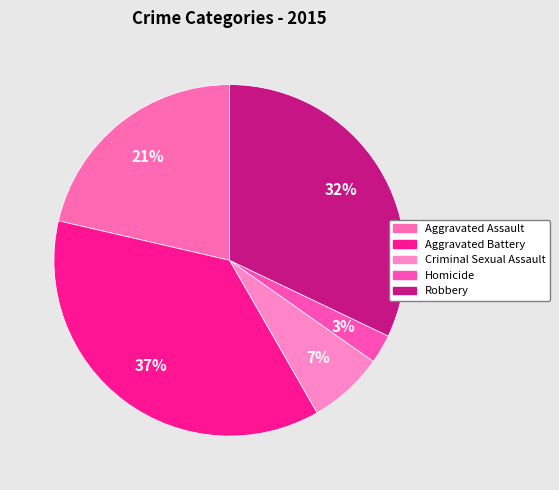

To the nearest percent, what is the average slice percentage?

20%